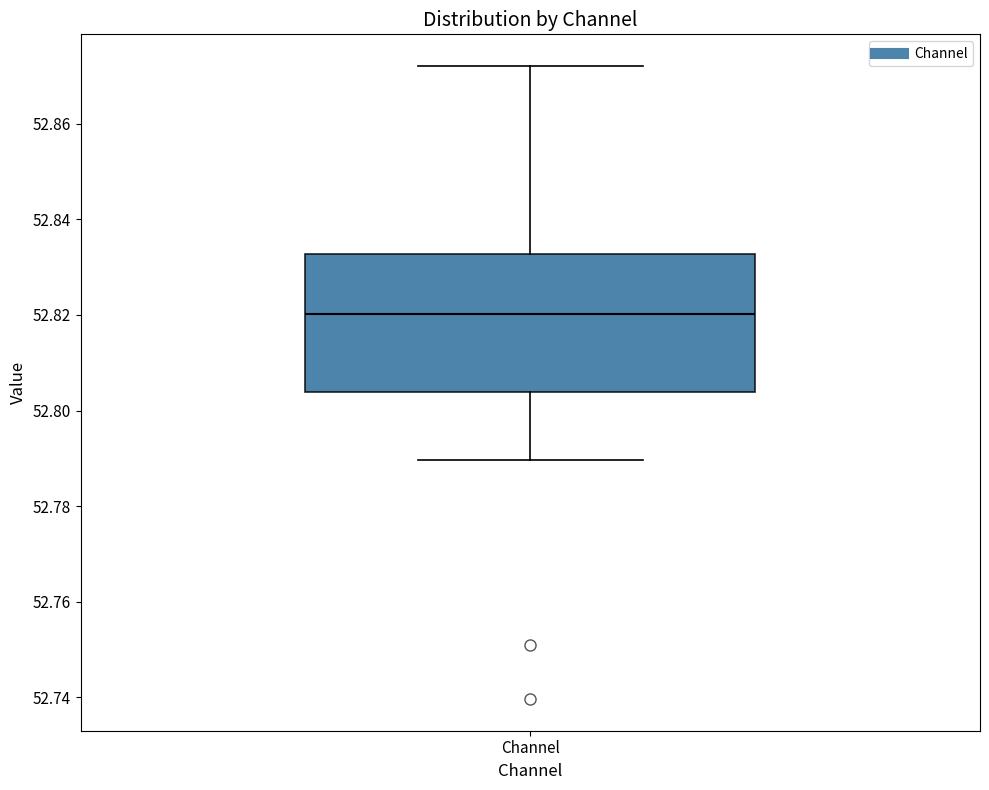

Transcribe this box plot: give where the median line is, the range the box spans, and where the two whiskers end, as read against the y-axis. The values are not printed on the chart, so give them approximately, as read against the axis.

median 52.820, box 52.804 to 52.832, whiskers 52.790 to 52.872